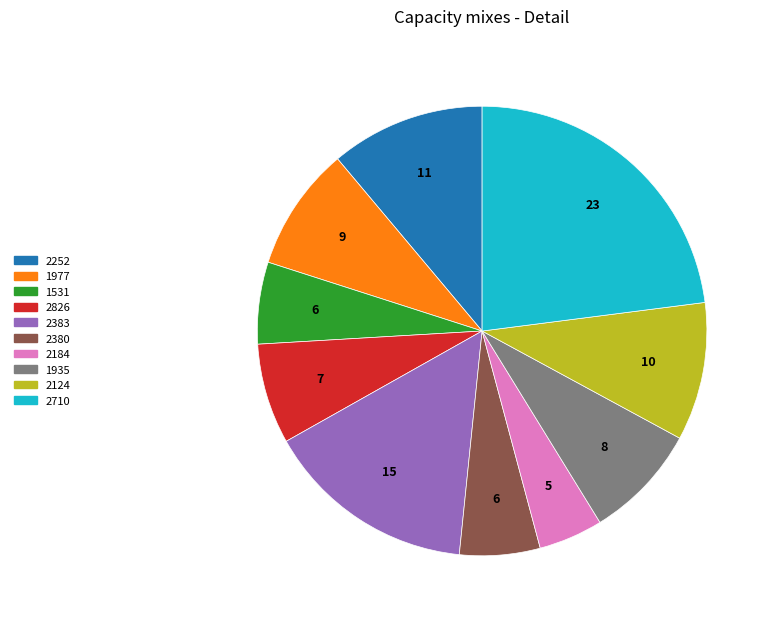

Is the sum of 2124 and 2252 greater than half?

No